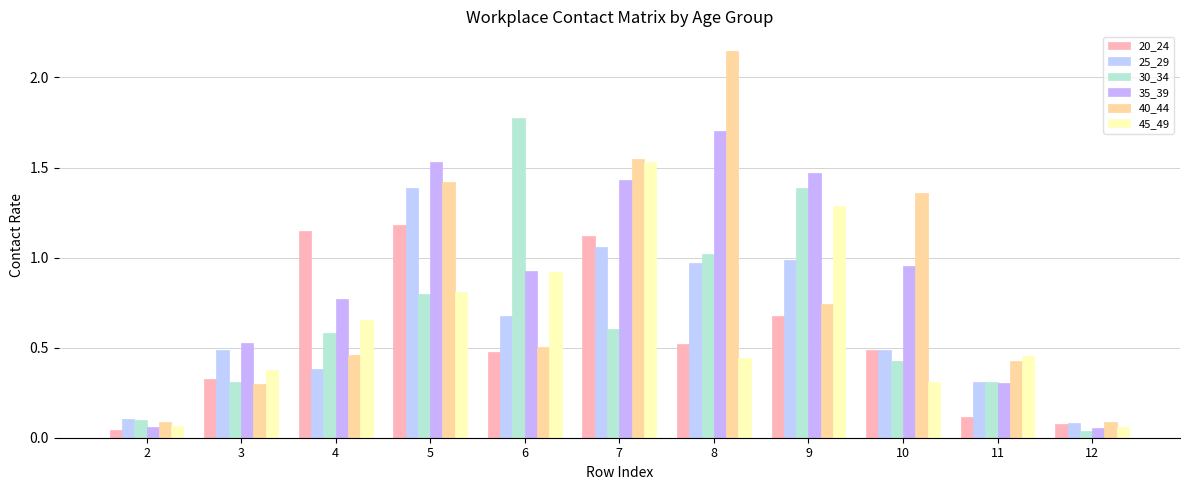

Rank the series at 3 from lowest to highest value.

40_44, 30_34, 20_24, 45_49, 25_29, 35_39